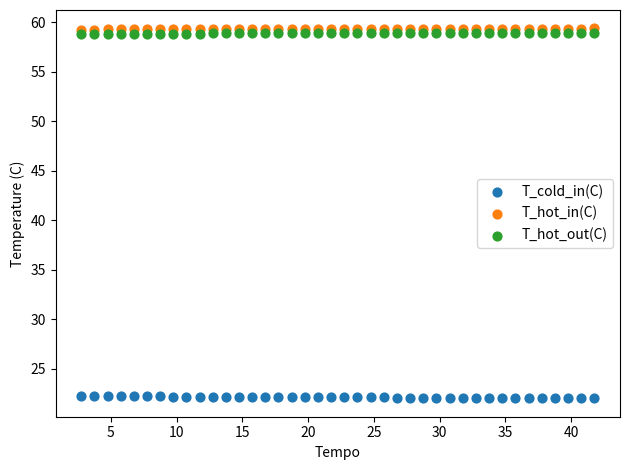

What is the X range (max minus min) for the scatter plot?

39.0